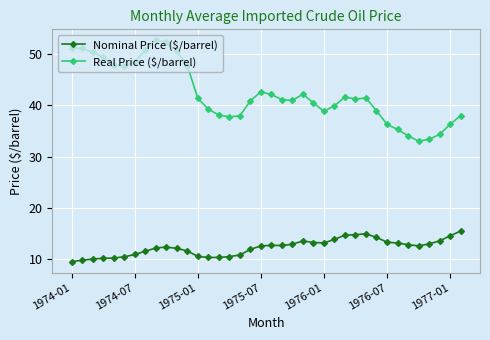

How many data points does each series have?

38